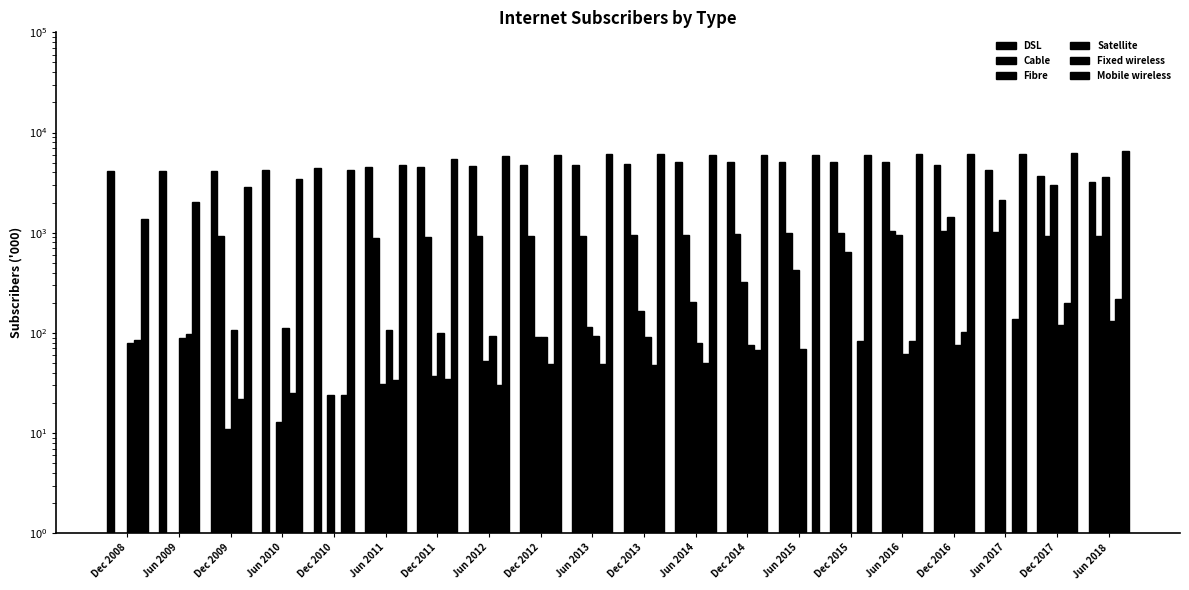

What is the label of the 2nd bar from the right?

Dec 2017